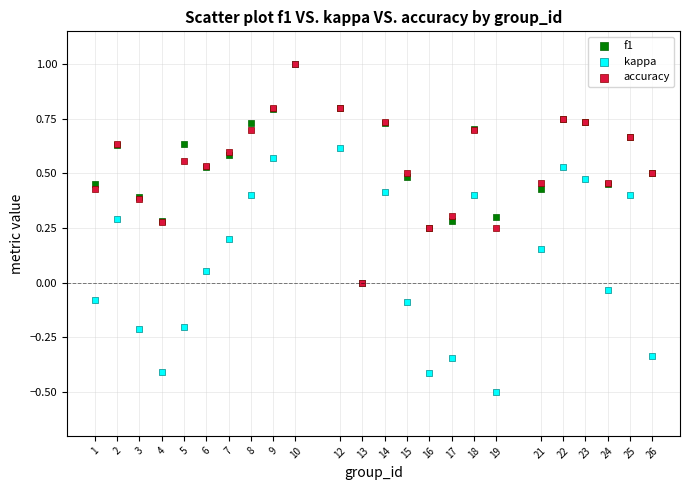

What are all the series names shown in the legend?

f1, kappa, accuracy